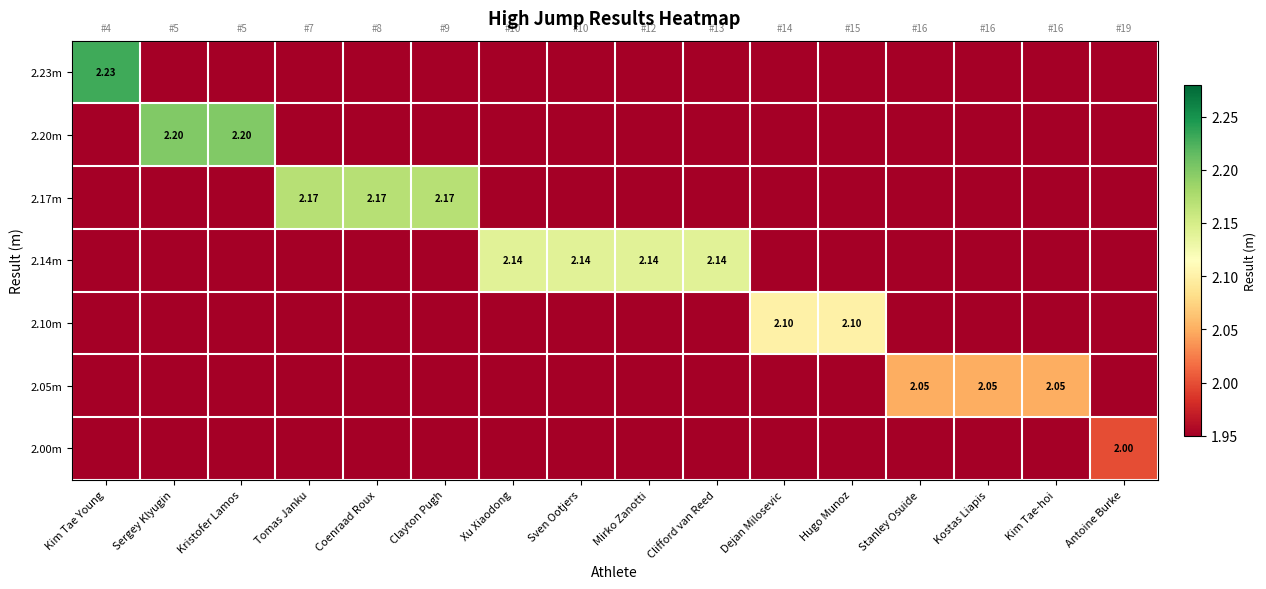

At how many categories does at least one series exceed 0?

16